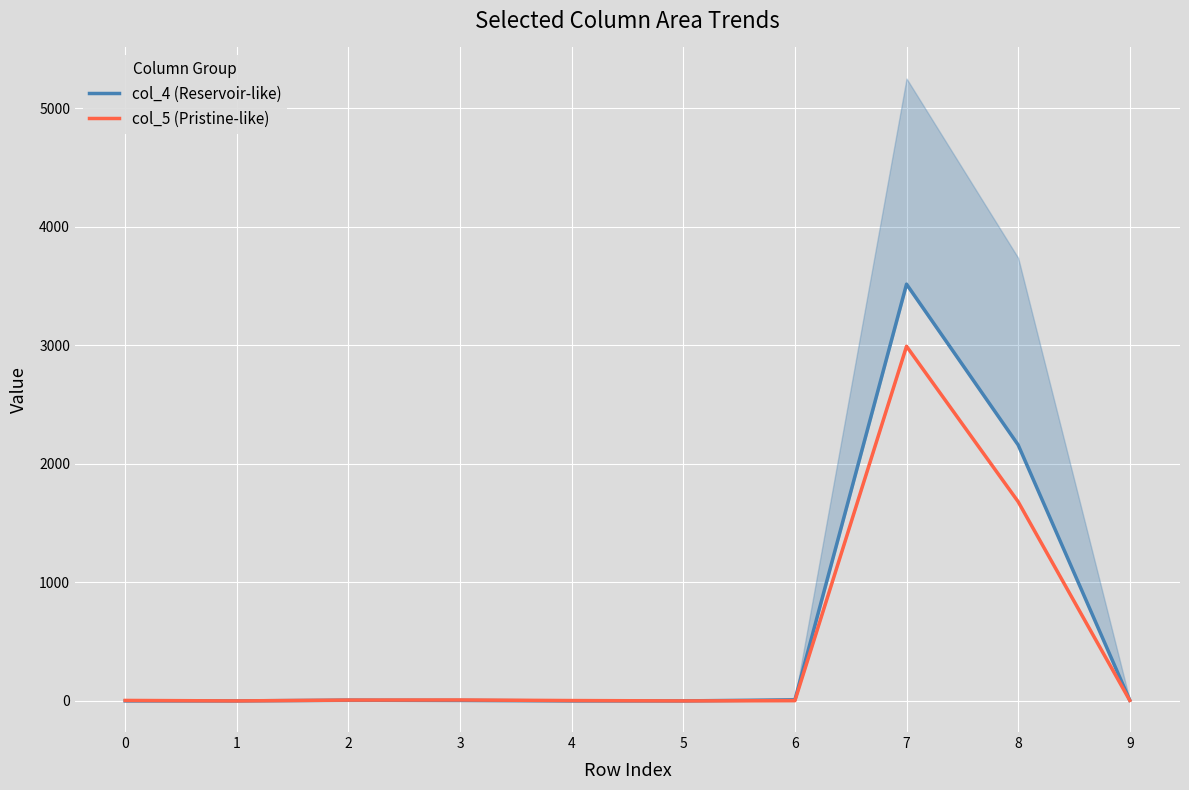

Which series has the widest spread of values?

col_4 (Reservoir-like)